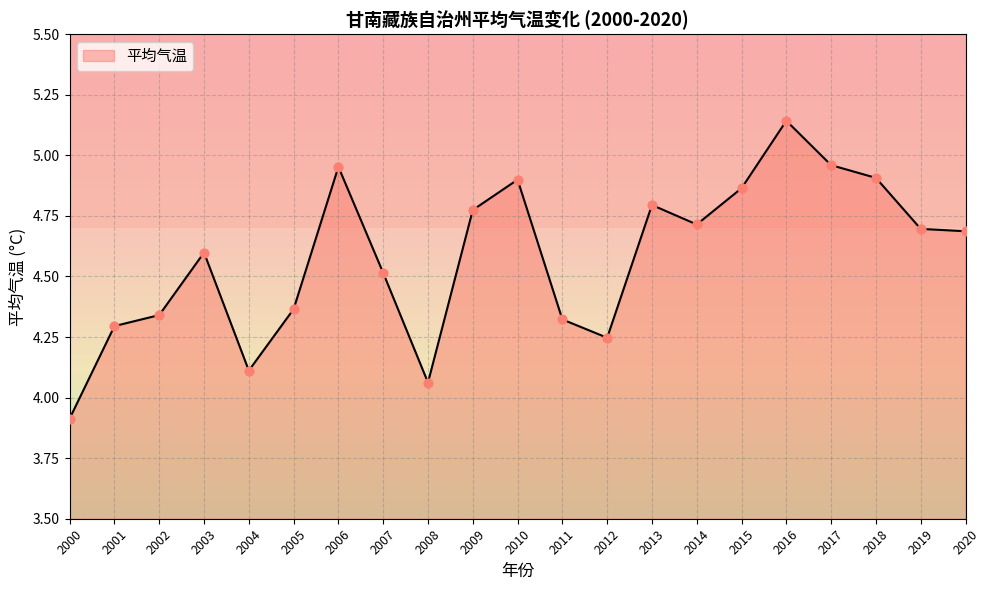

Which has a higher value, 2013 or 2005?

2013